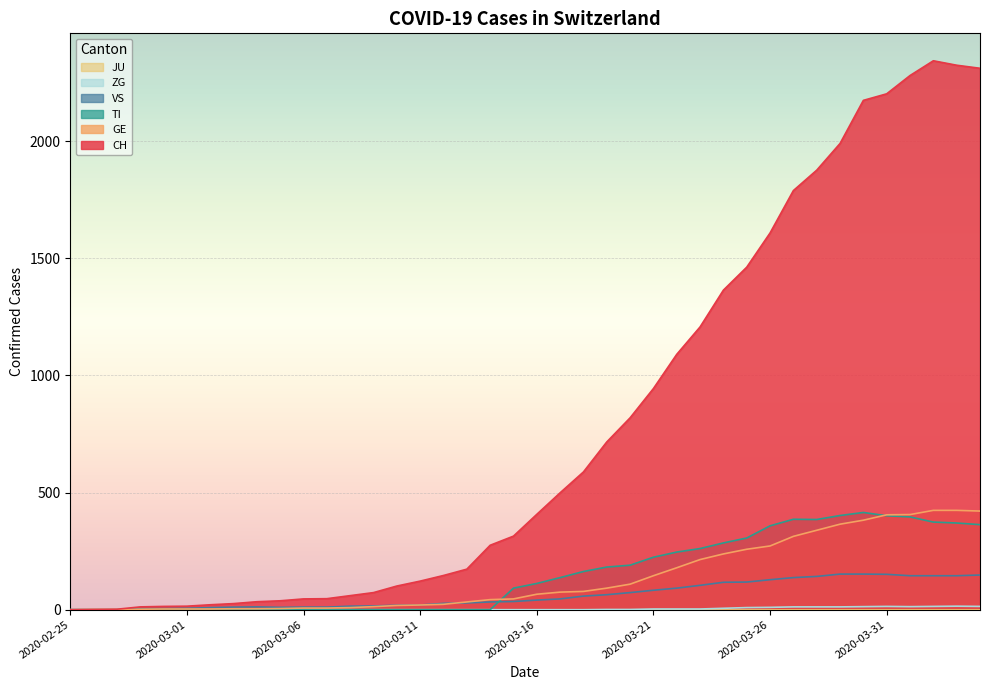

What is the label of the 10th point from the right?

2020-03-26